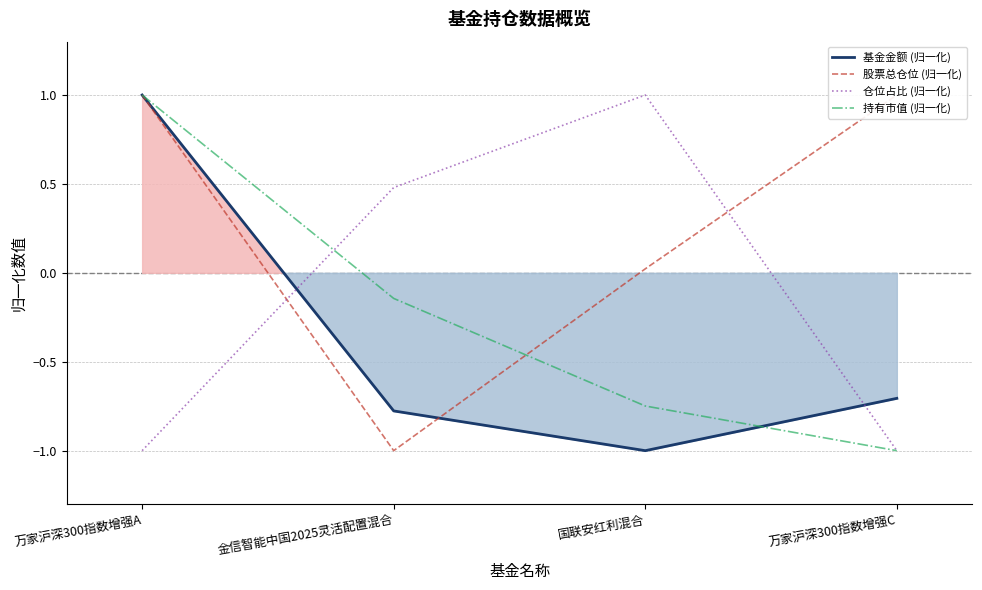

What is the sum of the 持有市值 (归一化) values at 金信智能中国2025灵活配置混合 and 万家沪深300指数增强A?

0.9